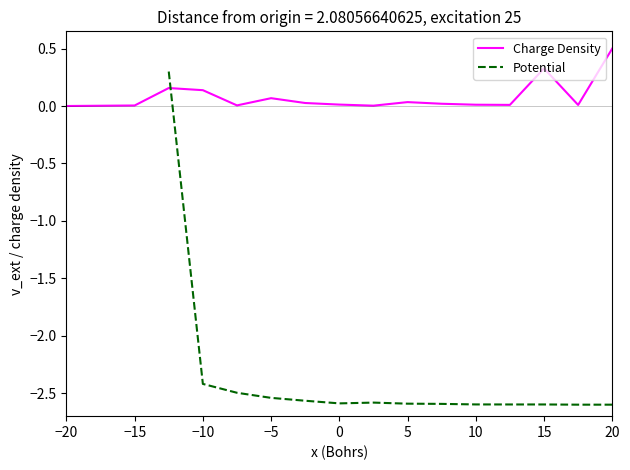

Count the number of categories in the chart.

17